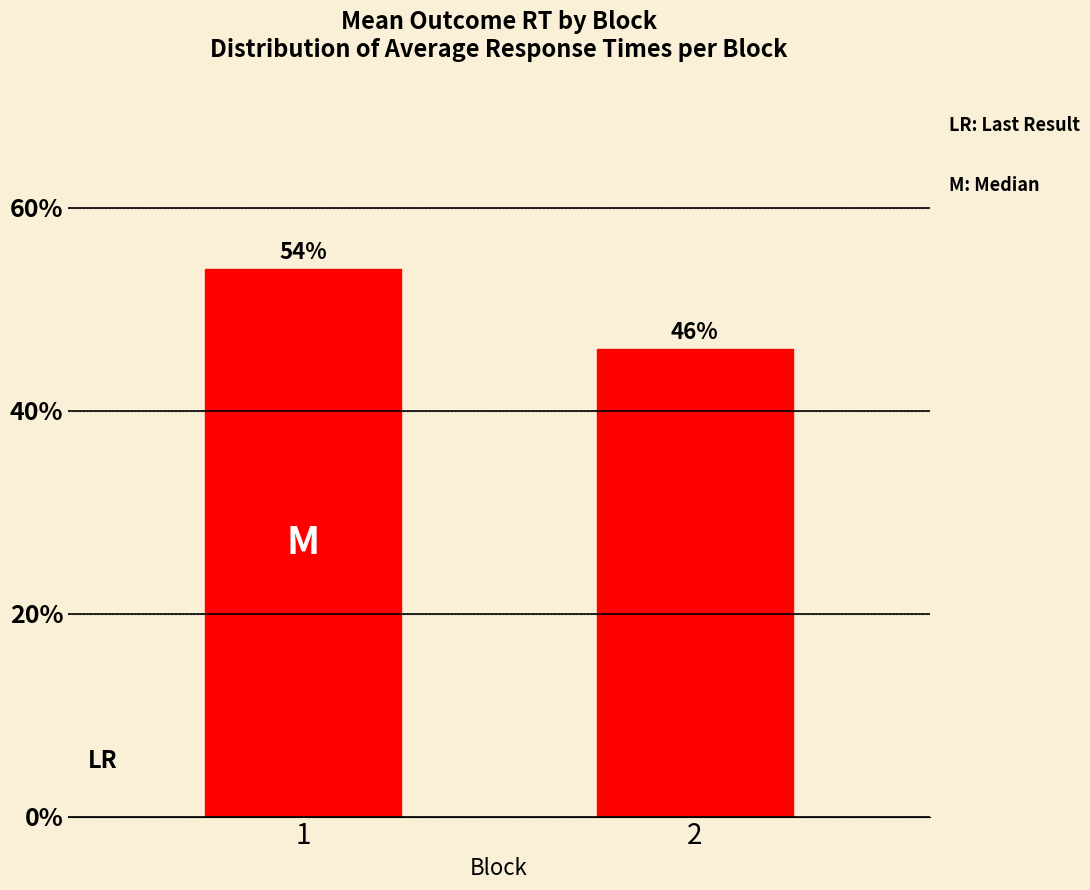

What is the sum of the values at 1 and 2?

100.0